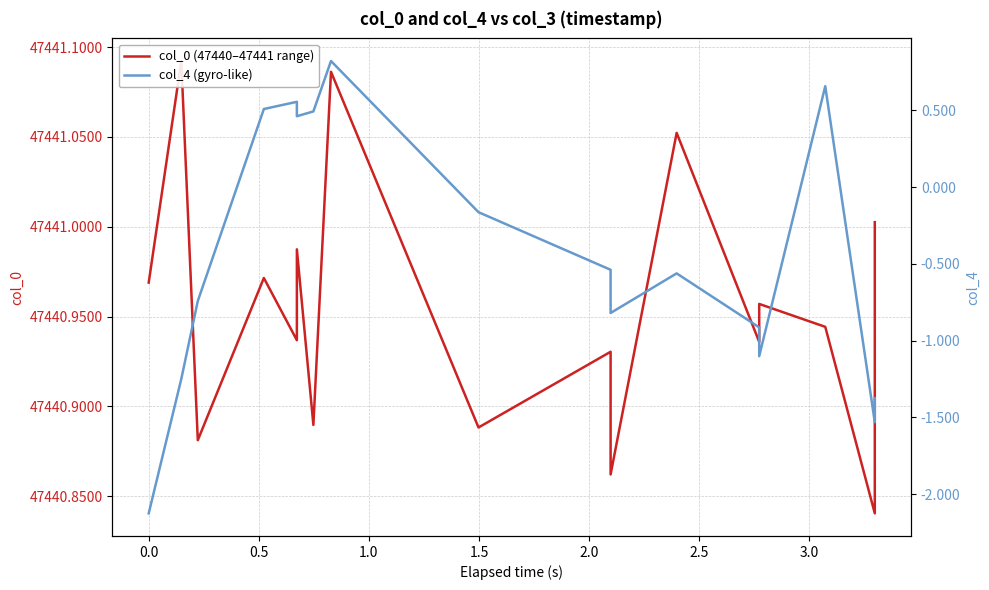

How many lines are shown in the chart?

2